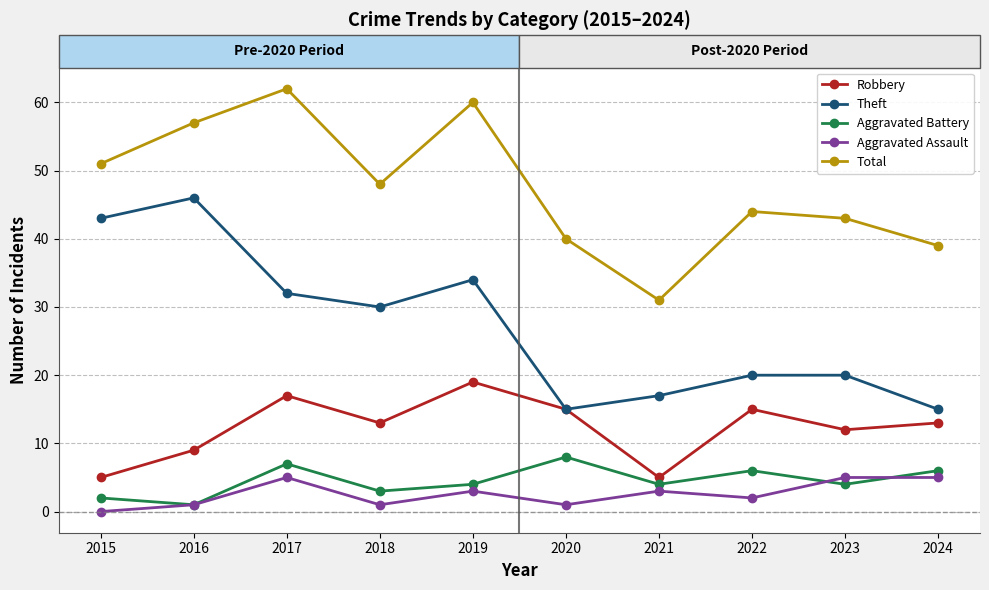

What is the difference between the Robbery values at 2017 and 2016?

8